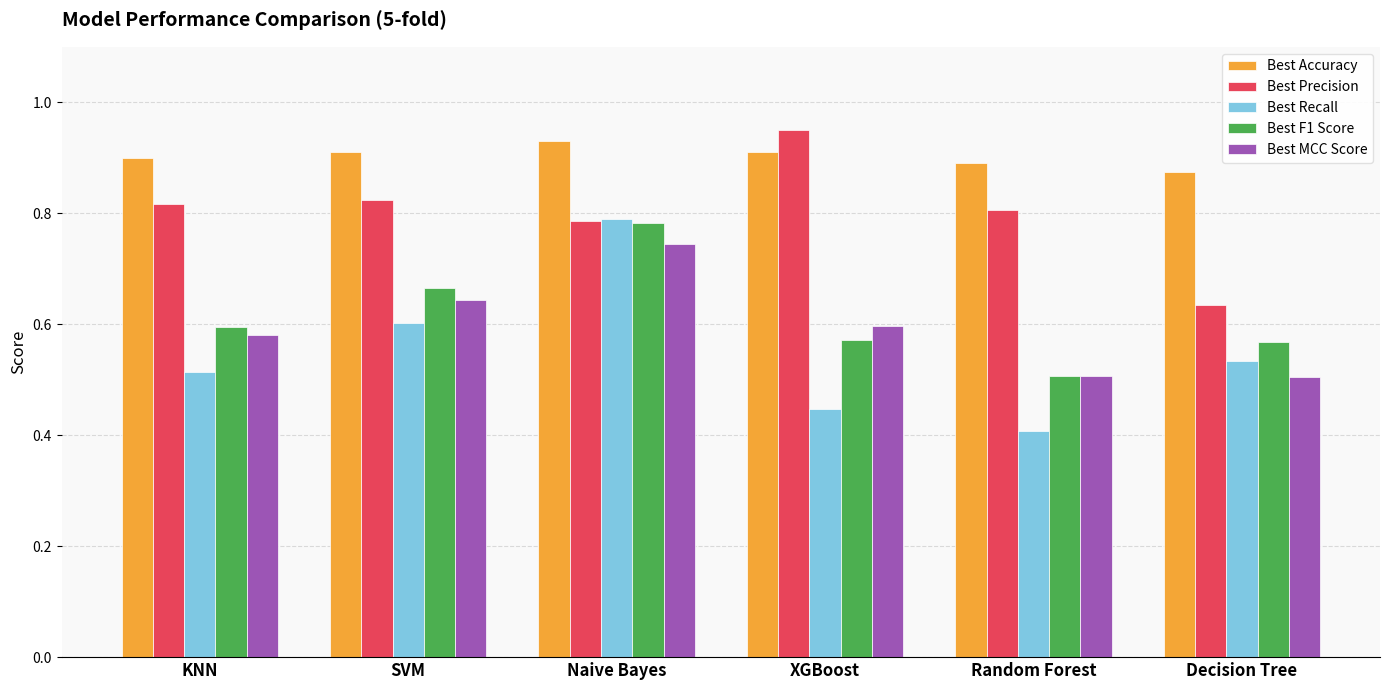

What is the greatest value displayed?

0.9